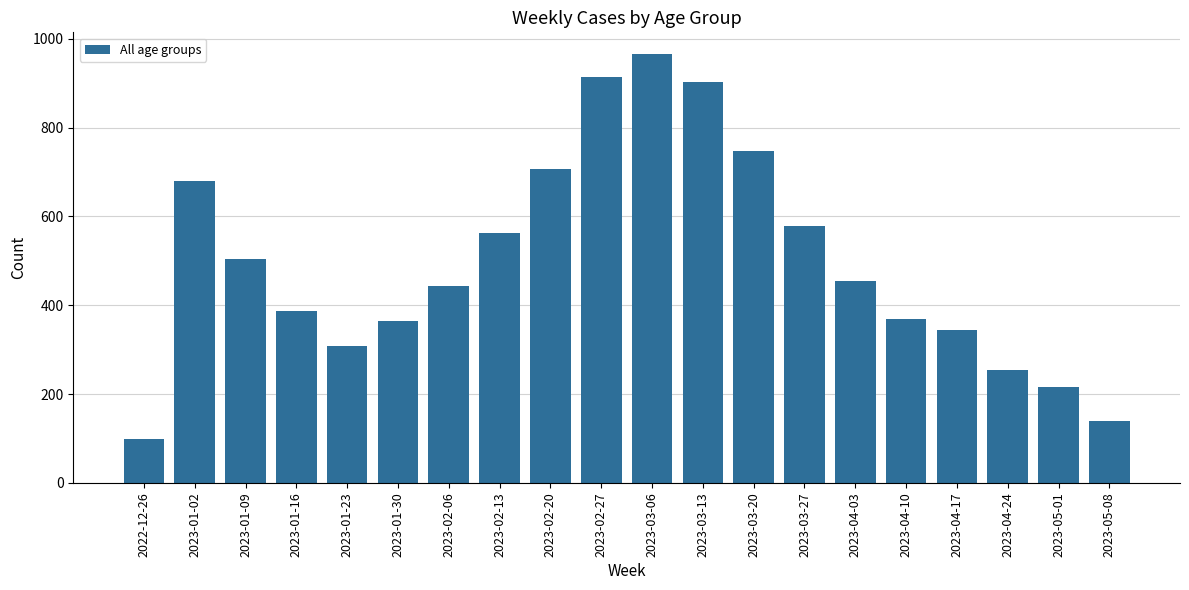

Read the value at 2023-05-01, to the nearest 50.

200